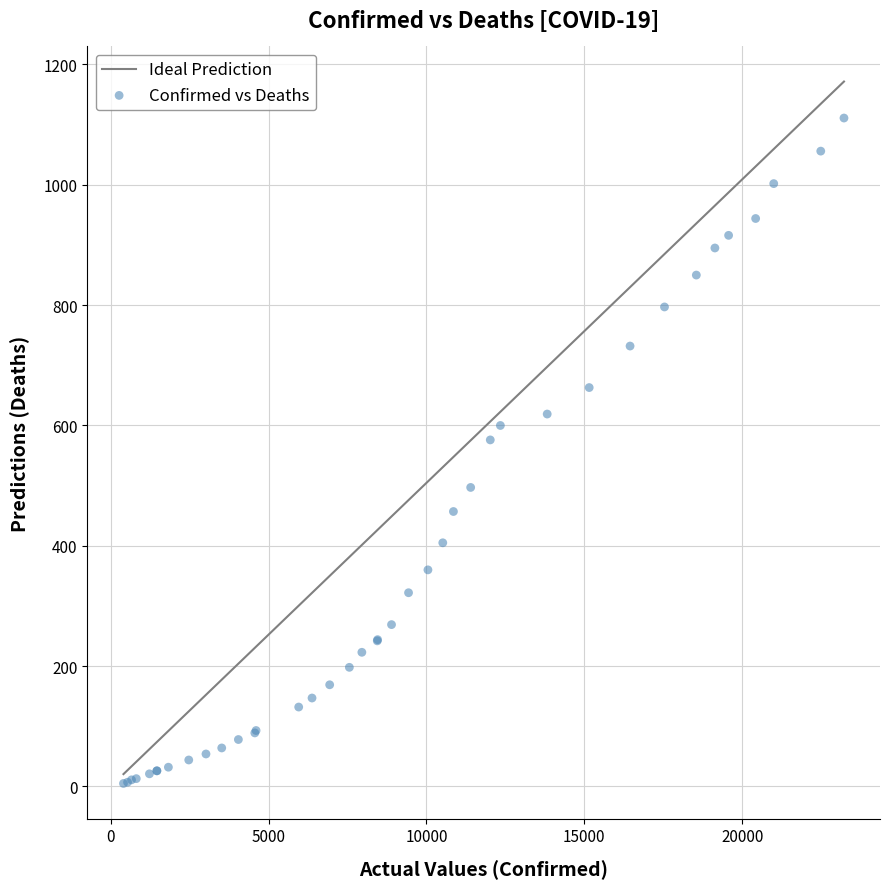

What Y value in the scatter plot is closest to 558?

576